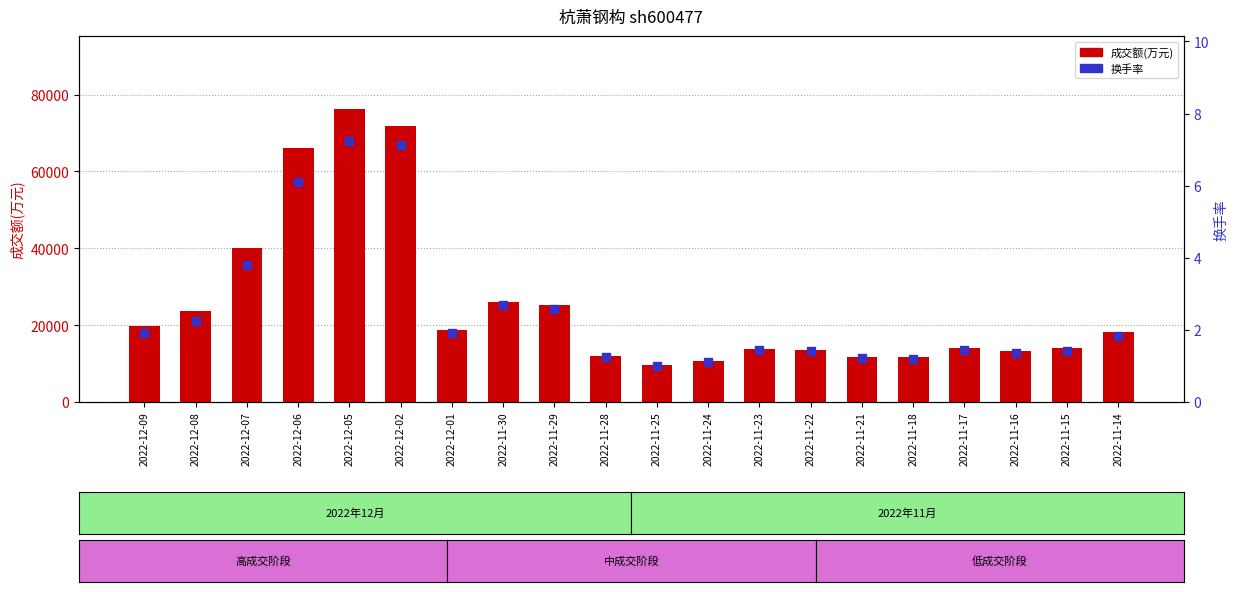

What is the total value across all series at 2022-11-18?

11703.2